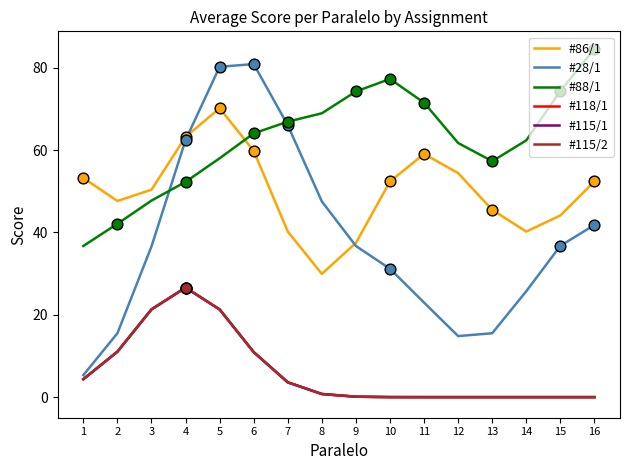

At how many categories does at least one series exceed 79?

3